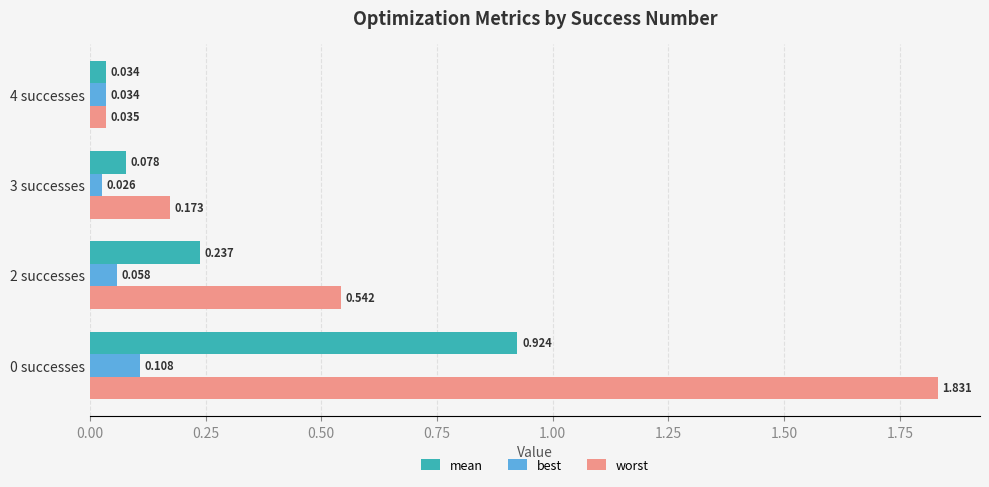

Which series has the largest total across all categories?

worst